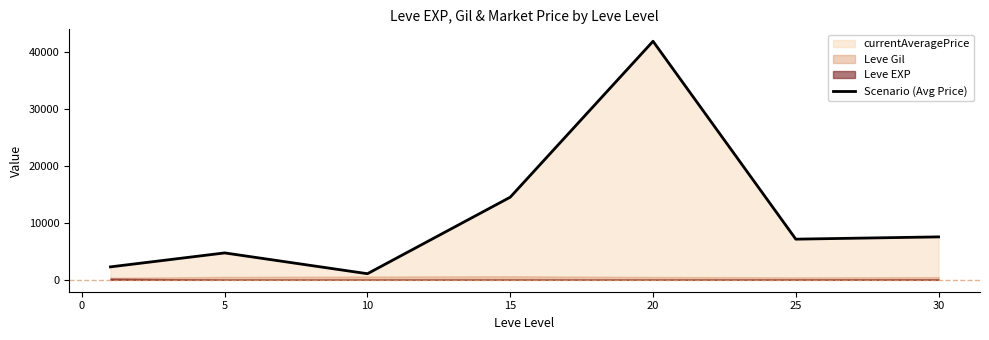

What is the greatest value displayed?

41891.8